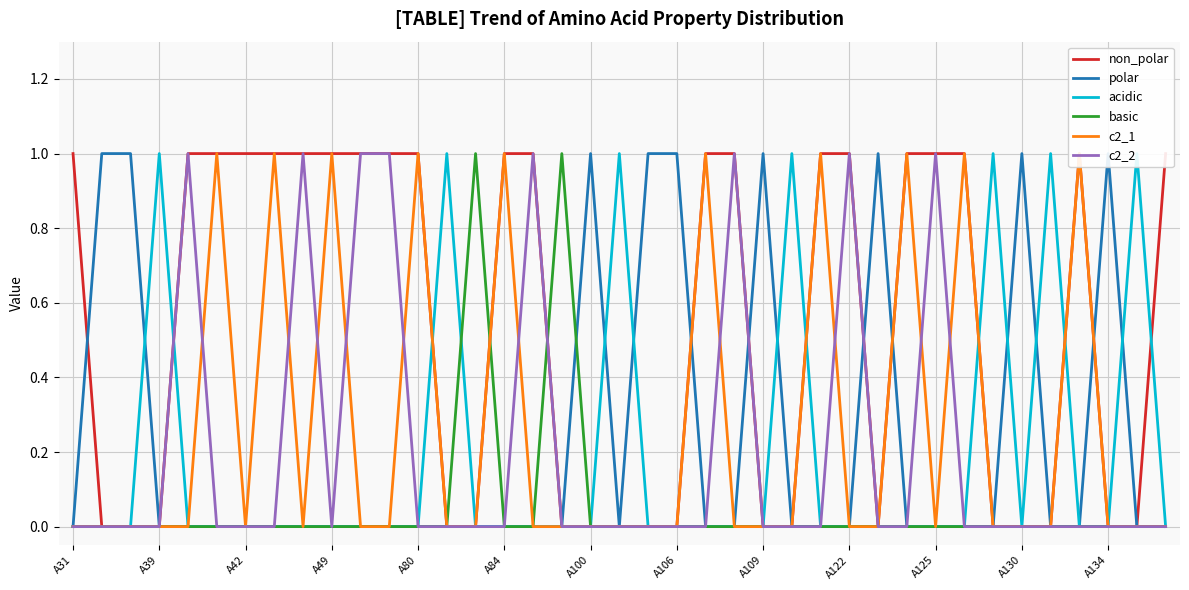

What is the label of the 33rd point from the left?

32